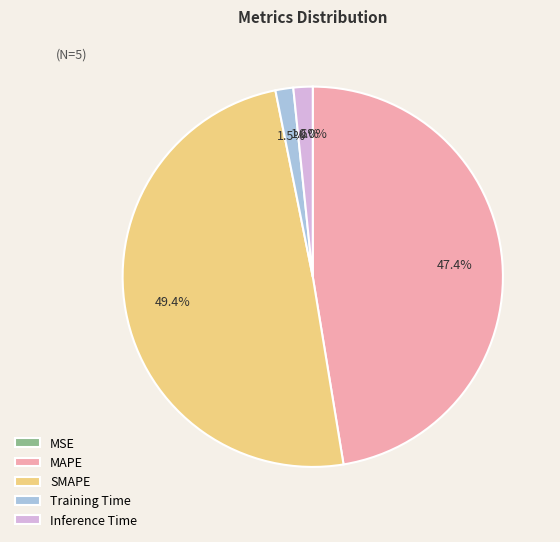

What percentage do MAPE and Inference Time together represent?

49.0%